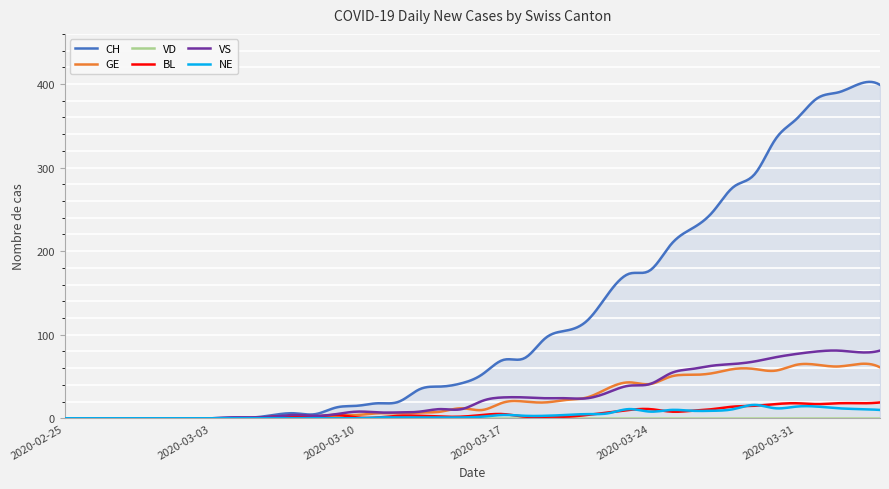

What are all the series names shown in the legend?

CH, GE, VD, BL, VS, NE